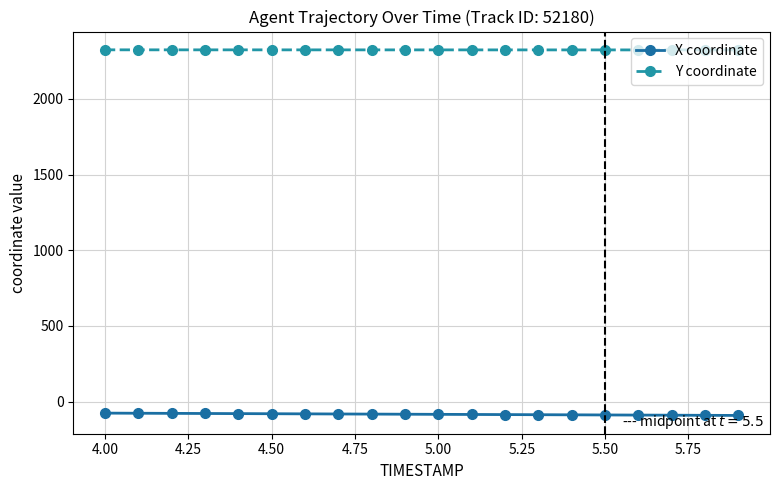

True or false: Y coordinate and X coordinate intersect in this chart.

False